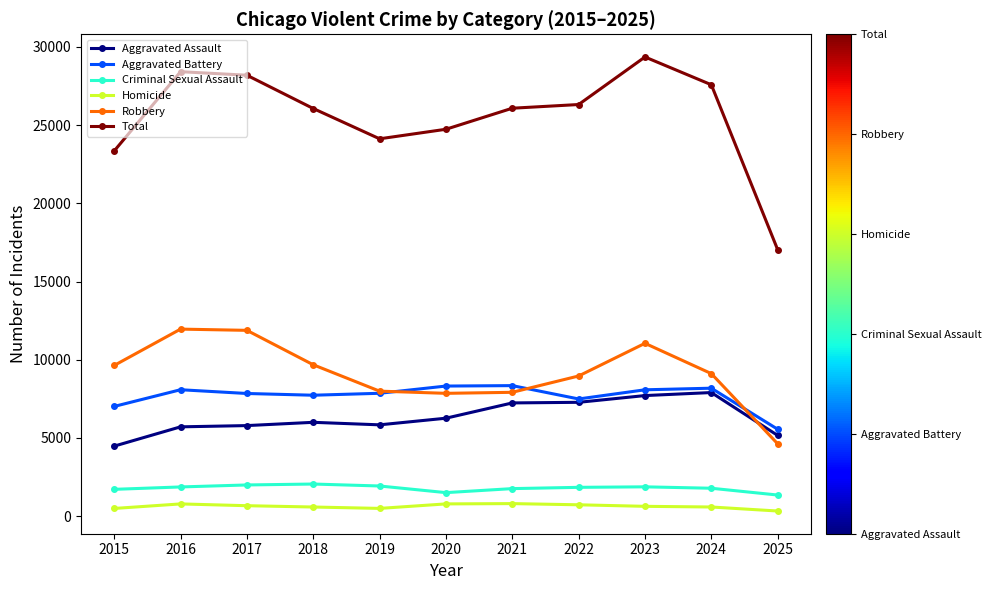

At which category is the sum across all series the highest?

2023